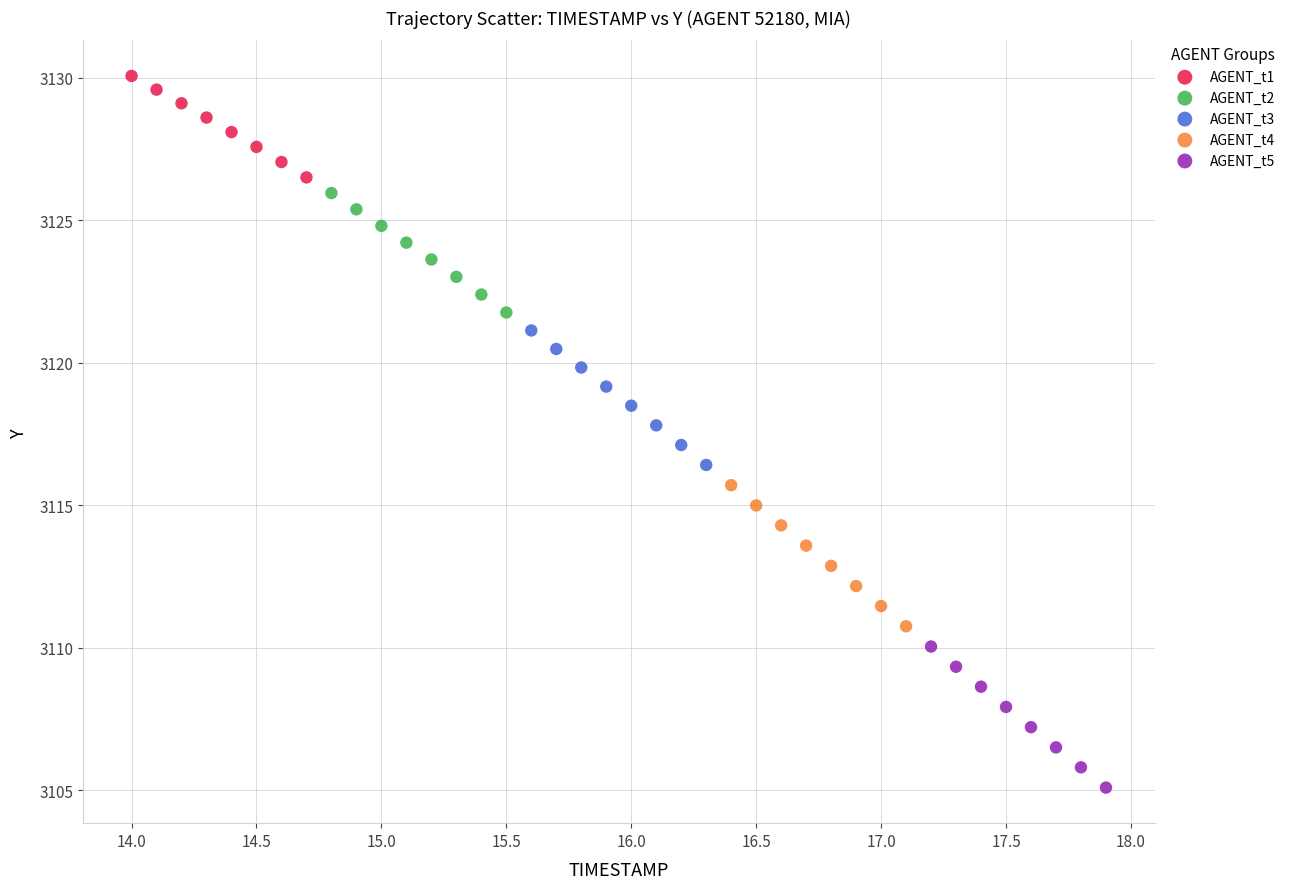

What are all the series names shown in the legend?

AGENT_t1, AGENT_t2, AGENT_t3, AGENT_t4, AGENT_t5